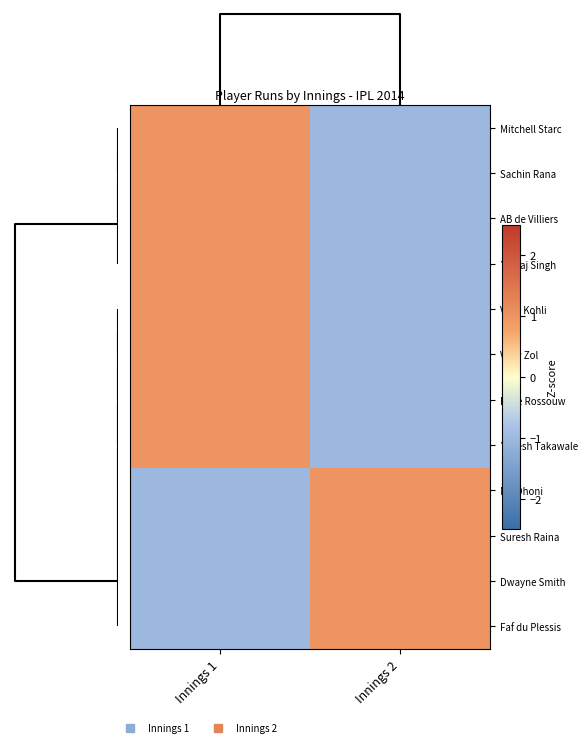

Reading right to left, transcribe all the data shown in this chart.

Mitchell Starc: Innings 2=-1	Innings 1=1
Sachin Rana: Innings 2=-1	Innings 1=1
AB de Villiers: Innings 2=-1	Innings 1=1
Yuvraj Singh: Innings 2=-1	Innings 1=1
Virat Kohli: Innings 2=-1	Innings 1=1
Vijay Zol: Innings 2=-1	Innings 1=1
Rilee Rossouw: Innings 2=-1	Innings 1=1
Yogesh Takawale: Innings 2=-1	Innings 1=1
MS Dhoni: Innings 2=1	Innings 1=-1
Suresh Raina: Innings 2=1	Innings 1=-1
Dwayne Smith: Innings 2=1	Innings 1=-1
Faf du Plessis: Innings 2=1	Innings 1=-1